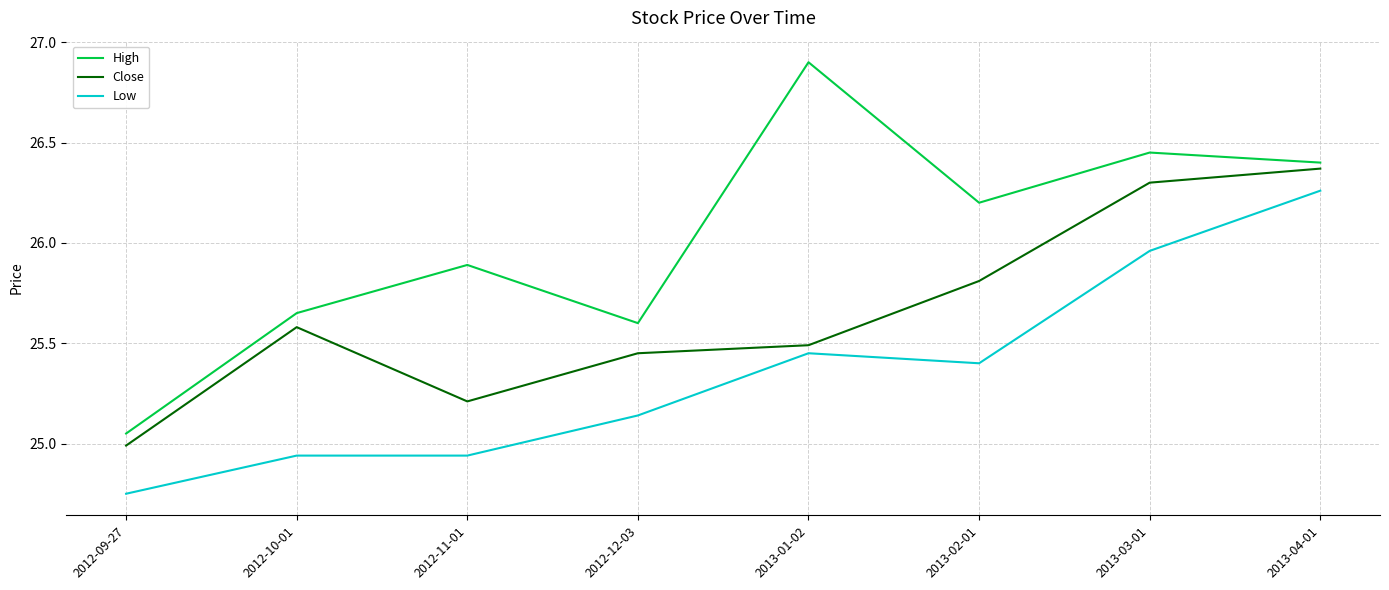

How many lines are shown in the chart?

3